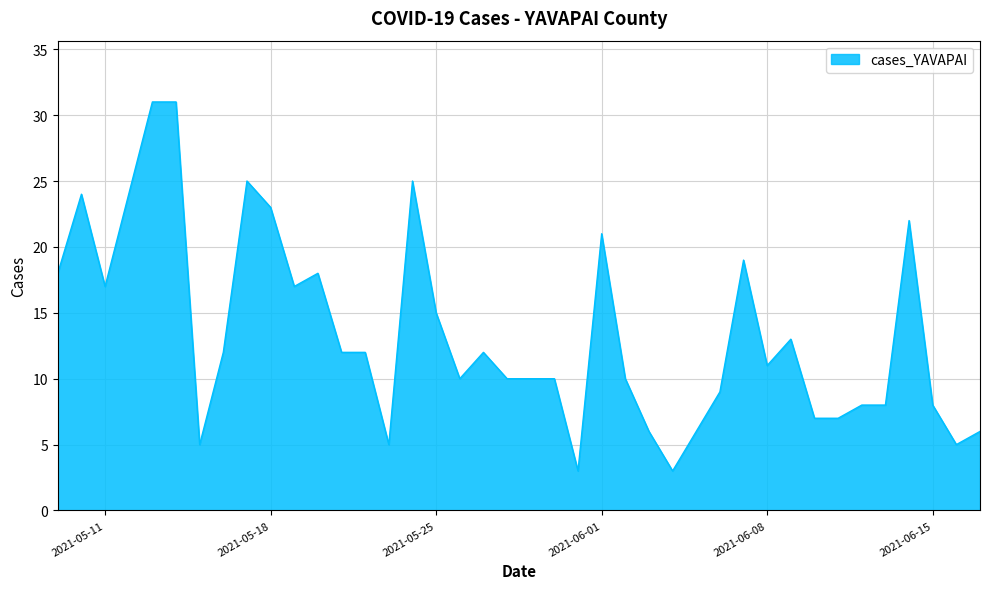

What is the greatest value displayed?

31